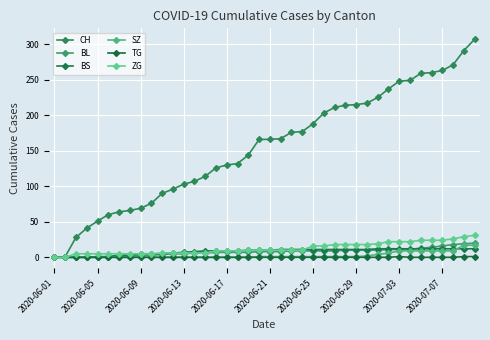

What are all the series names shown in the legend?

CH, BL, BS, SZ, TG, ZG